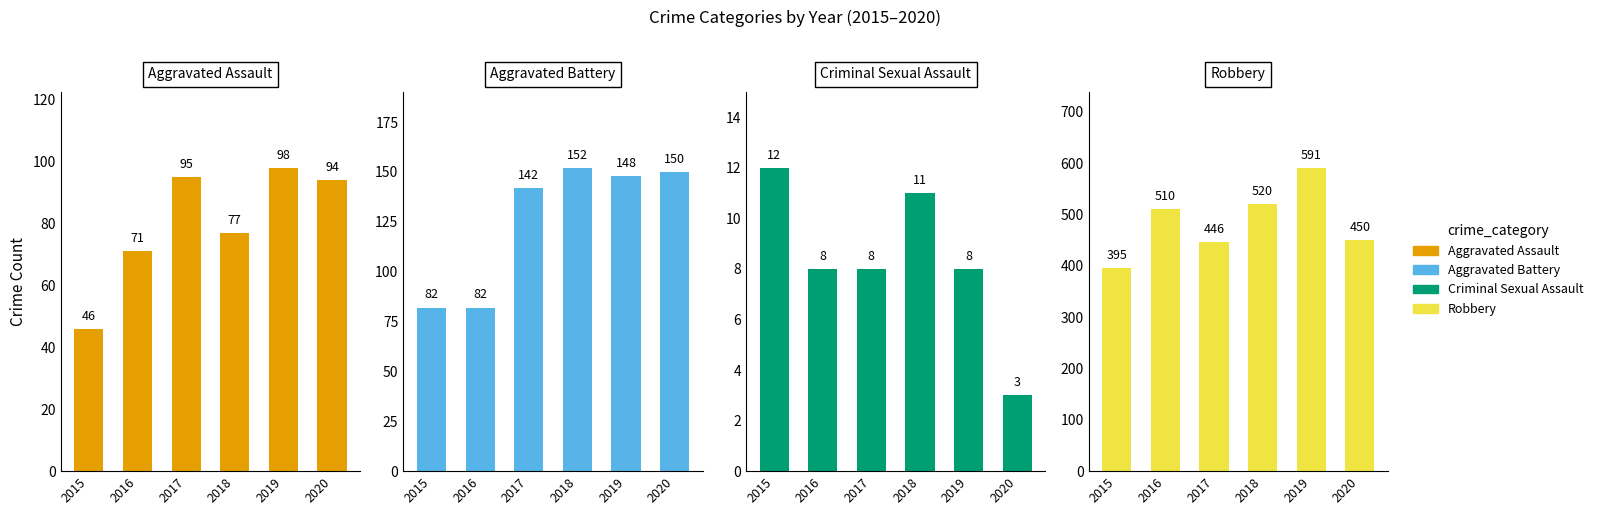

At which label is Robbery closest to 493?

2016